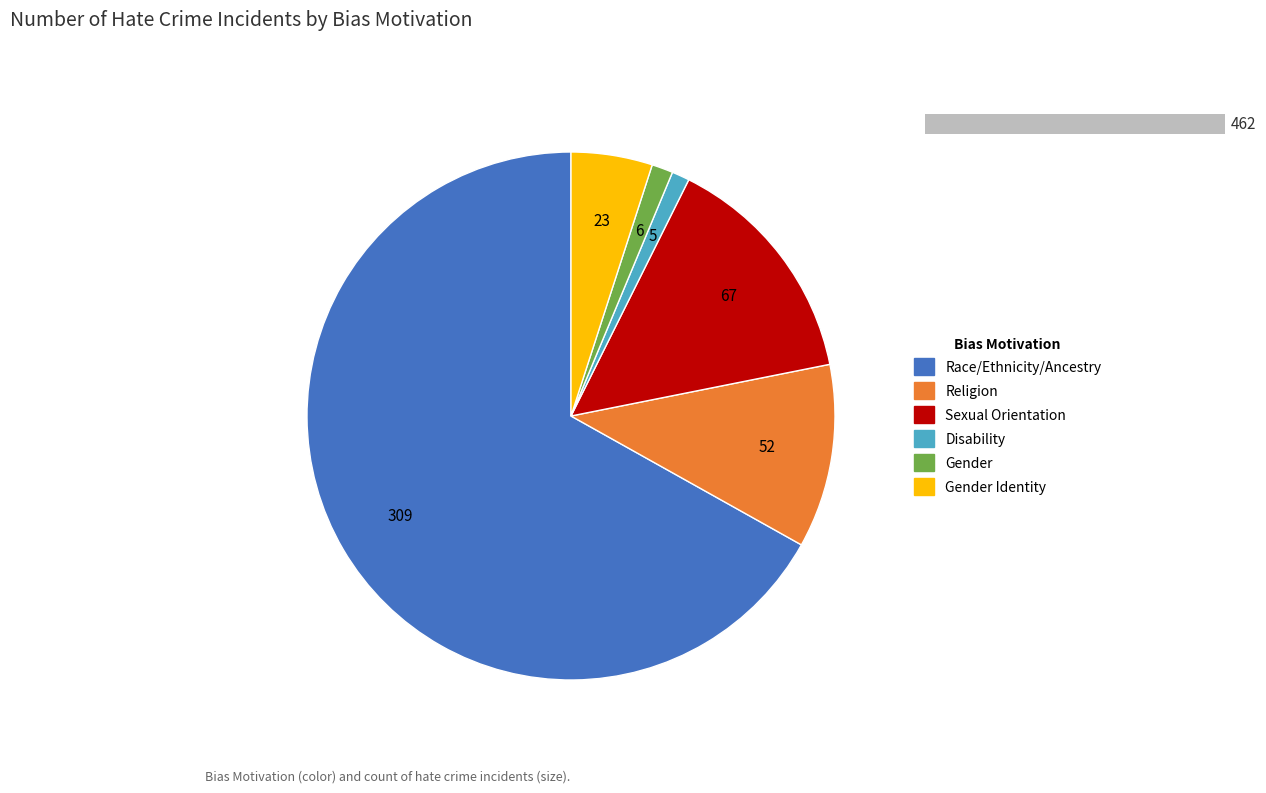

Count the number of slices in the pie.

6